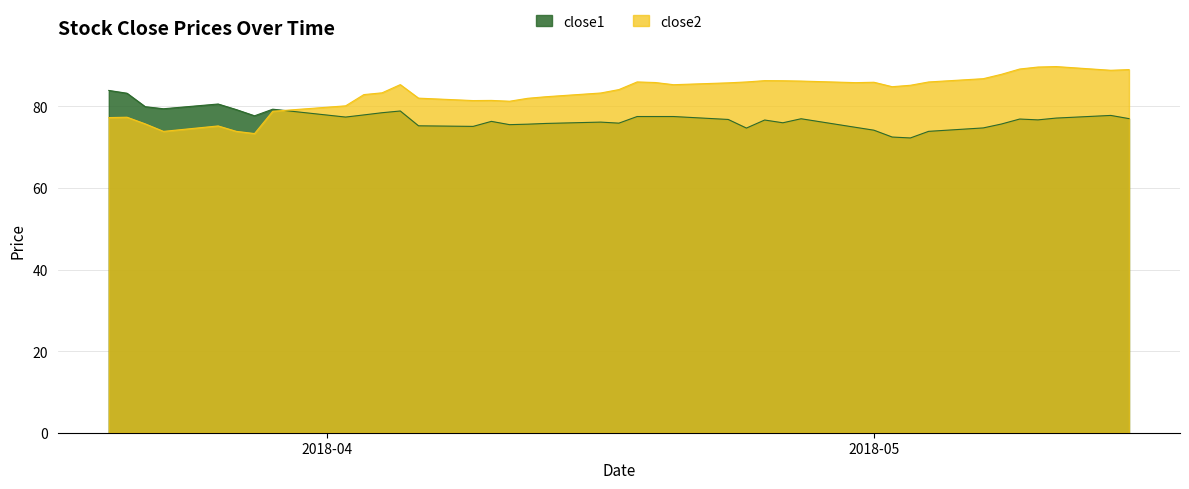

What is the label of the 18th point from the left?

2018-04-13